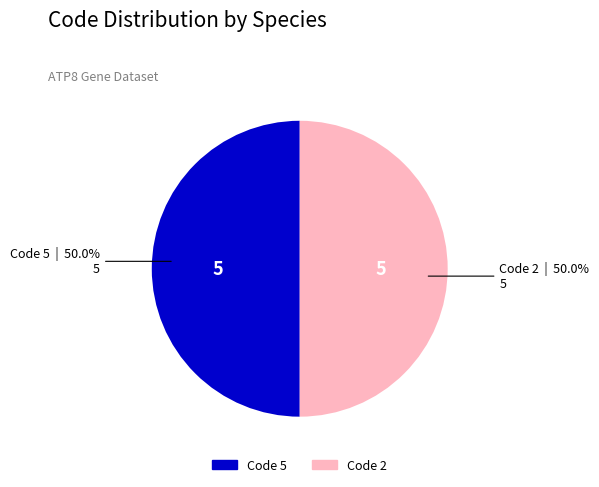

How many segments does this pie chart have?

2